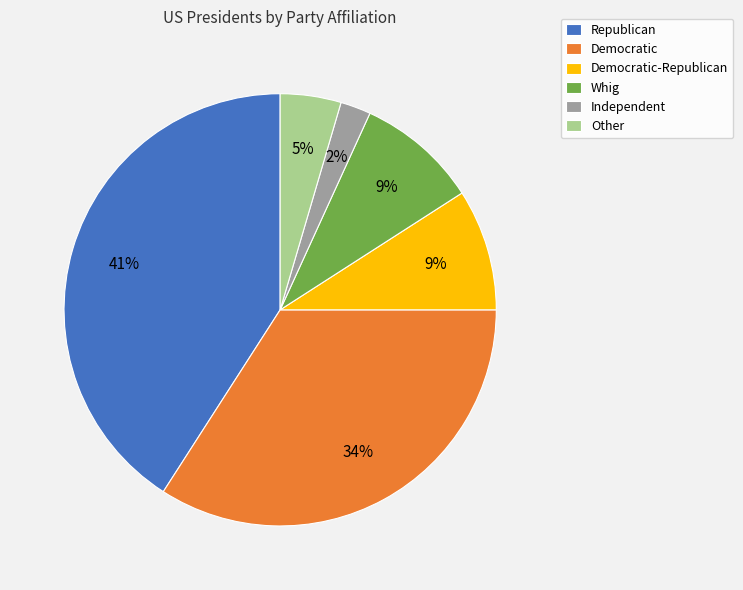

Which slice is the smallest?

Independent